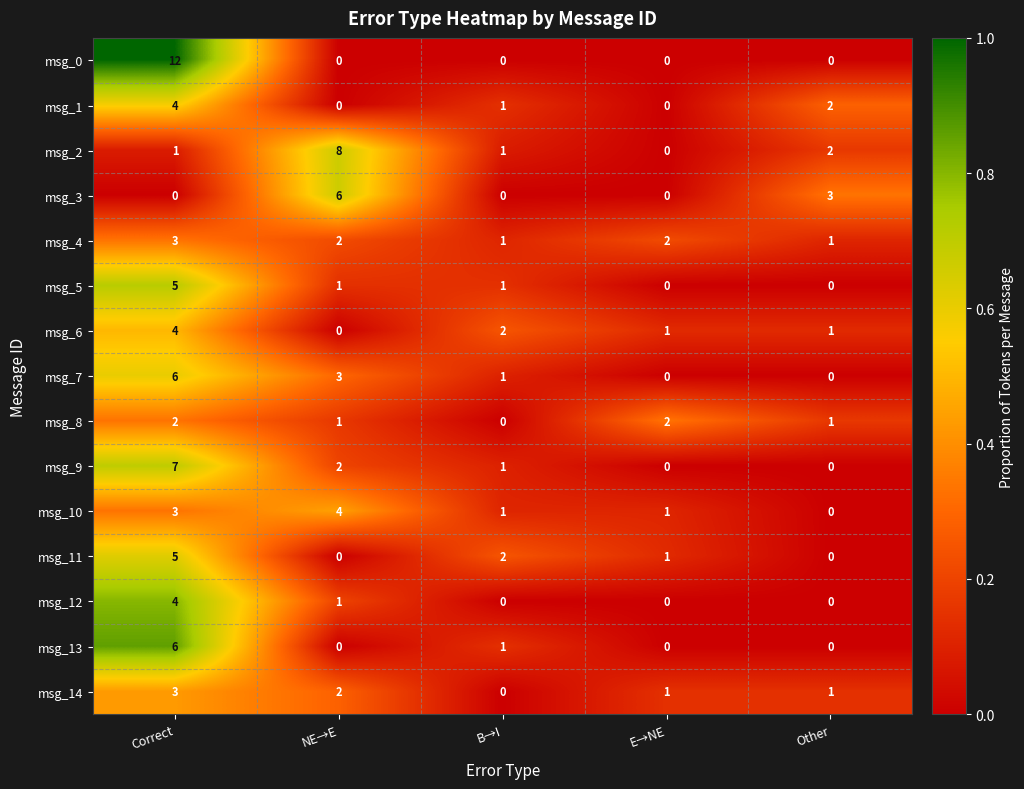

What is the sum of all msg_7 values?

10